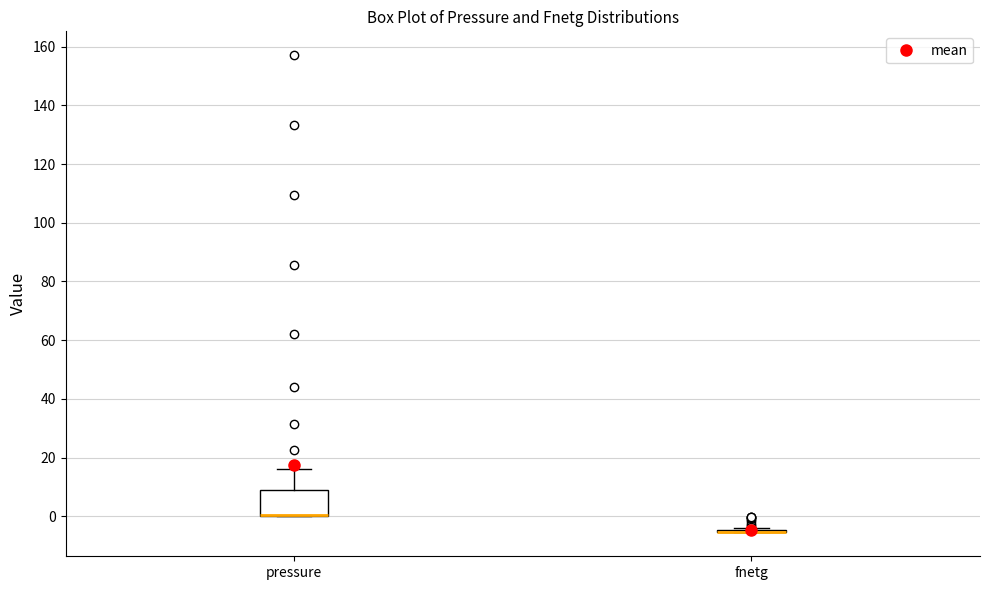

Reading left to right, read every box against the y-axis: the position of its median line, the range the box covers, and the ends of its whiskers. The values are not printed on the chart, so give them approximately, as read against the axis.

pressure: median 0 (drawn on the box's lower edge), box 0 to 8, whiskers 0 to 16
fnetg: box collapsed to a line at -6, whiskers -6 to -4